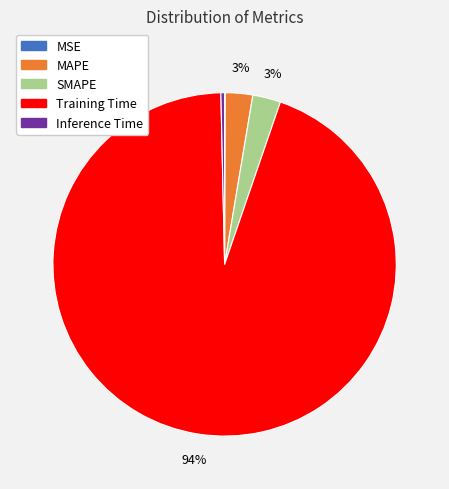

Which category has the biggest portion of the pie?

Training Time